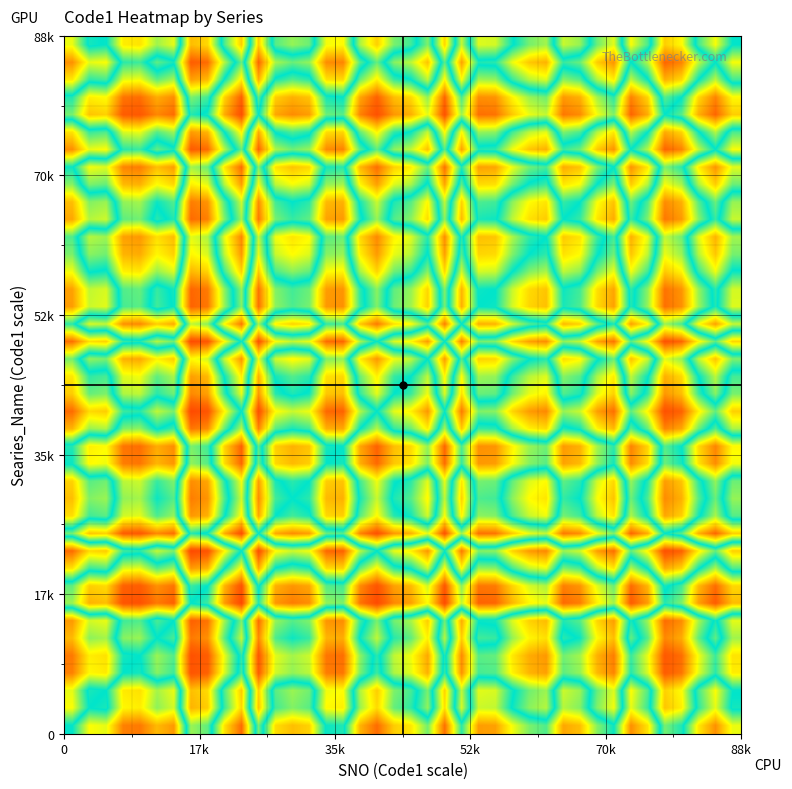

What is the greatest value displayed?

0.9